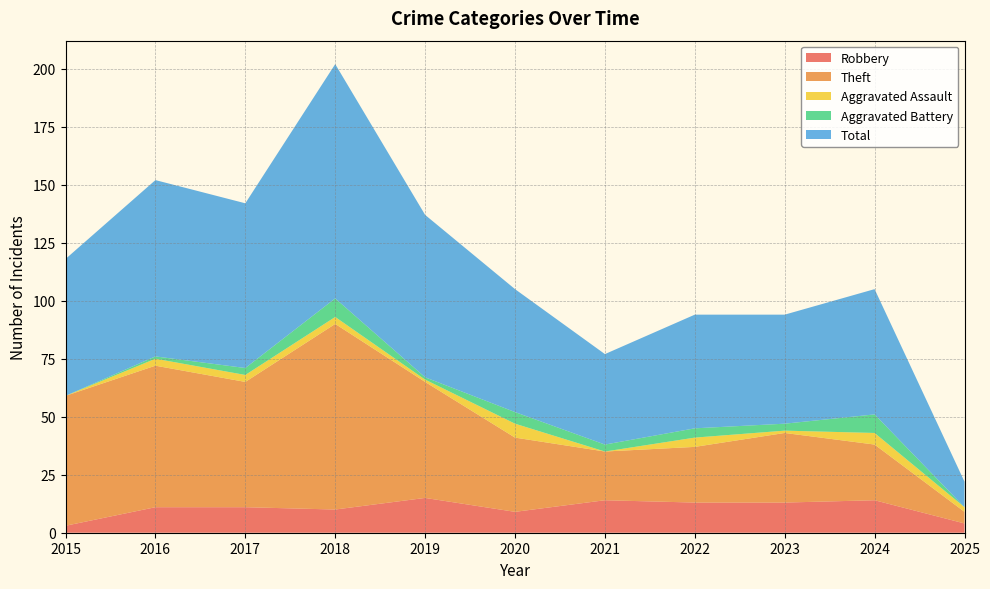

Which label corresponds to the smallest value in the chart?

2015